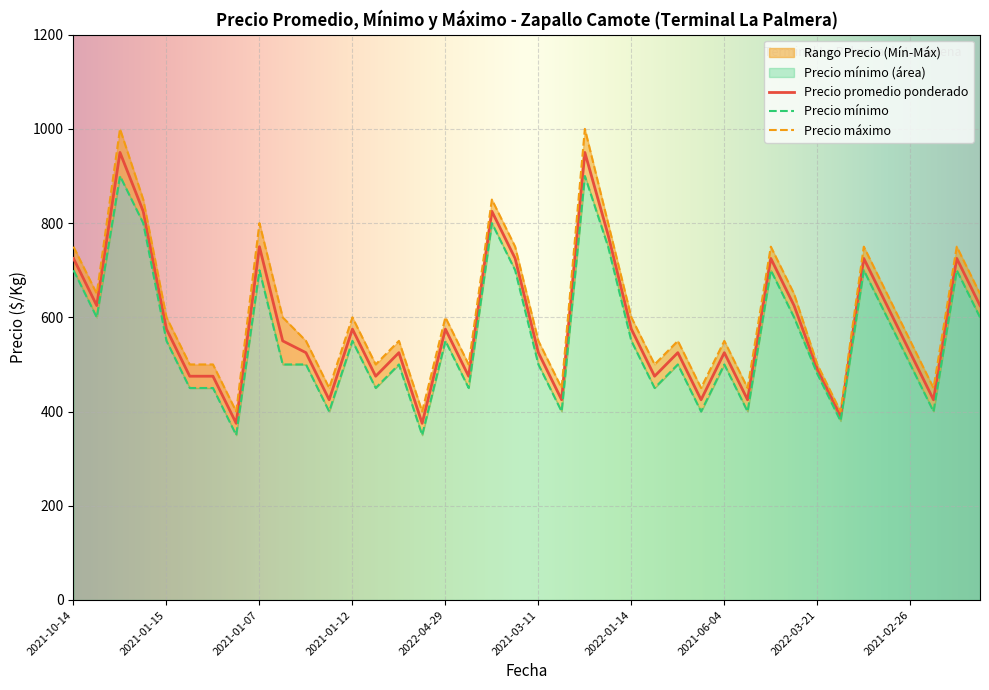

Count the number of categories in the chart.

40